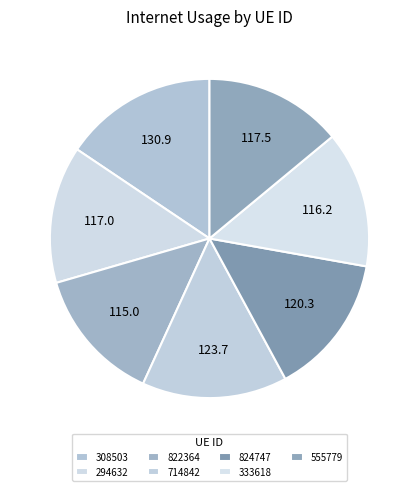

Rank the categories by value from highest to lowest.

308503, 714842, 824747, 555779, 294632, 333618, 822364